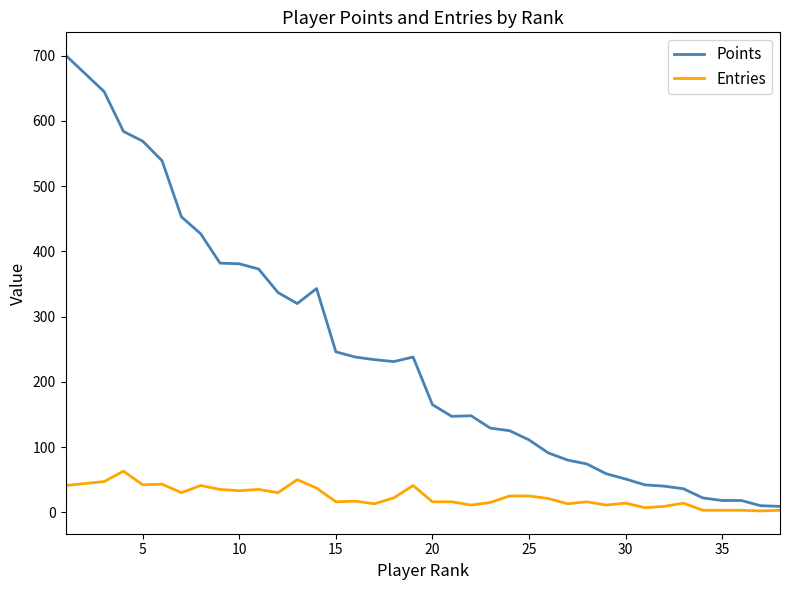

Rank the series by their average value, from lowest to highest.

Entries, Points